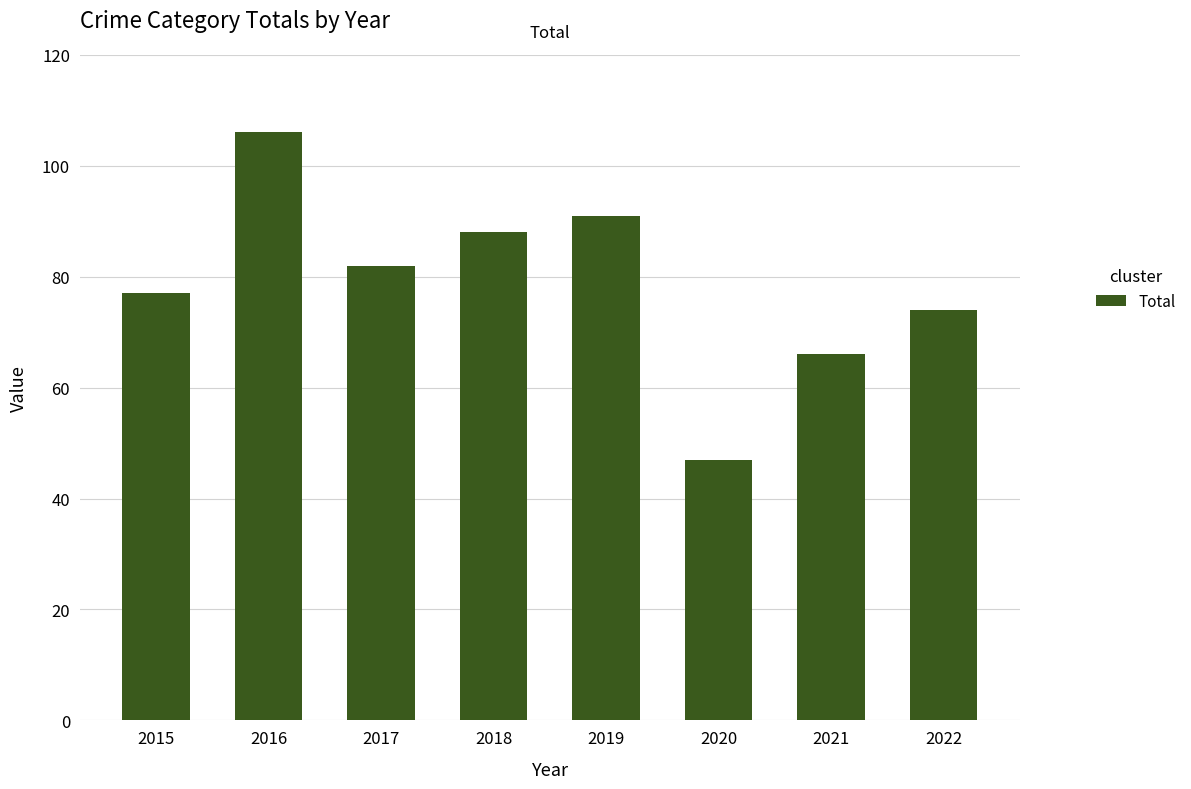

What is the value of the 4th bar from the left?

88